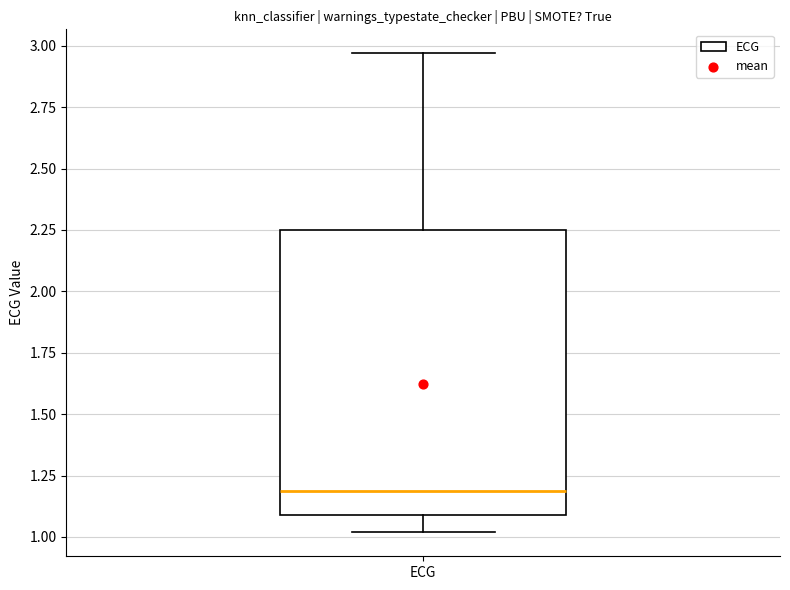

Read this box plot against the y-axis: the position of the median line, the range covered by the box, and the ends of both whiskers. The values are not printed on the chart, so give them approximately, as read against the axis.

median 1.20, box 1.10 to 2.25, whiskers 1.00 to 2.95